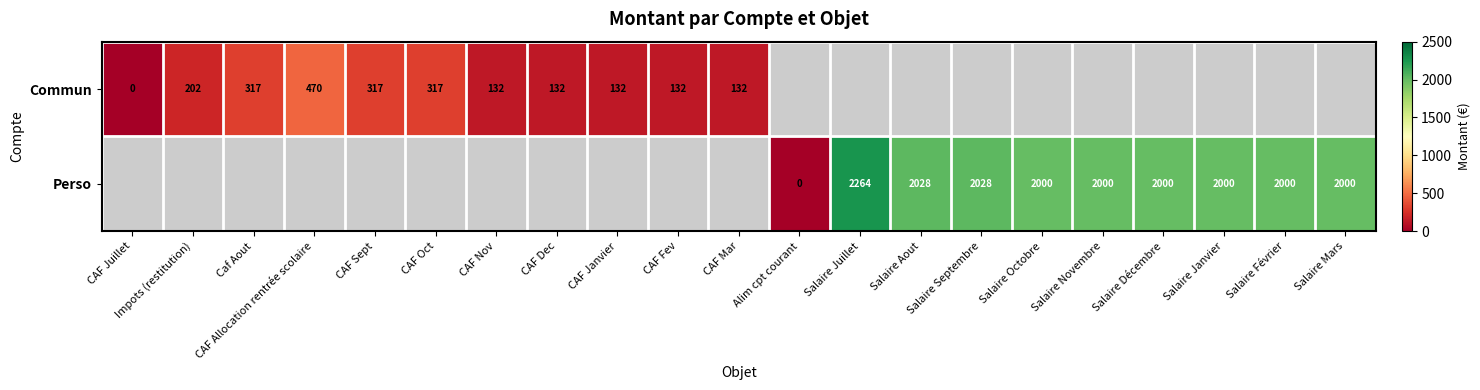

Is the value of Commun at CAF Juillet greater than the value of Perso at Salaire Novembre?

No